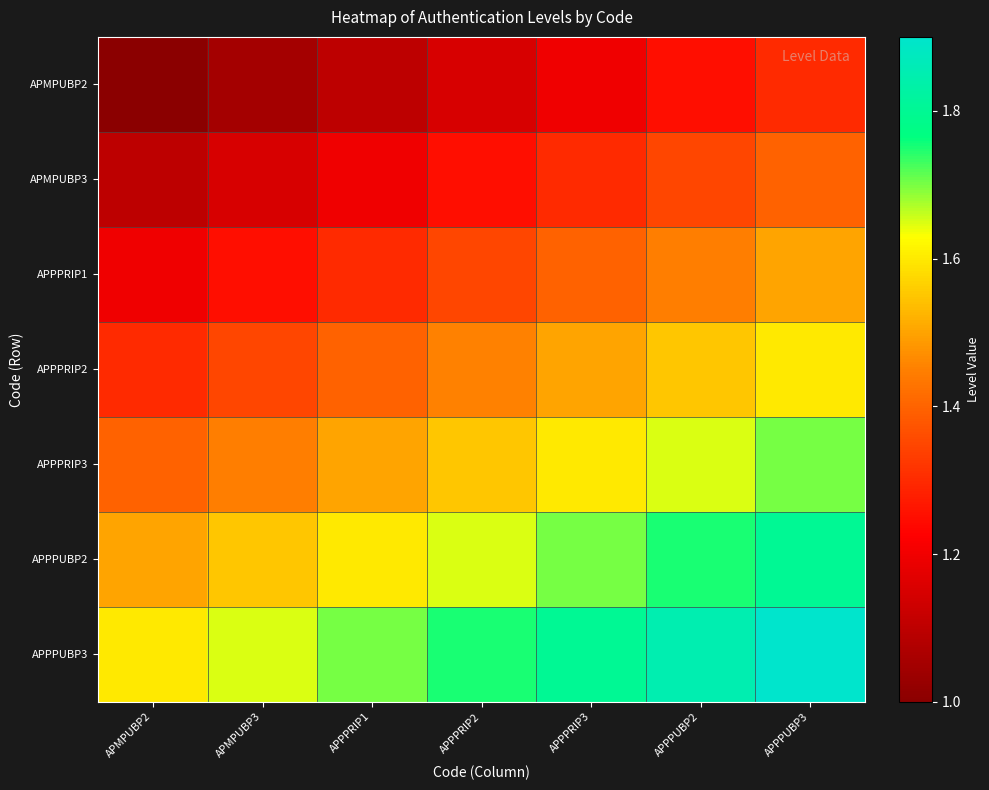

Reading left to right, list all the values displayed in this chart.

APMPUBP2: APMPUBP2=1.0	APMPUBP3=1.1	APPPRIP1=1.1	APPPRIP2=1.1	APPPRIP3=1.2	APPPUBP2=1.2	APPPUBP3=1.3
APMPUBP3: APMPUBP2=1.1	APMPUBP3=1.1	APPPRIP1=1.2	APPPRIP2=1.2	APPPRIP3=1.3	APPPUBP2=1.4	APPPUBP3=1.4
APPPRIP1: APMPUBP2=1.2	APMPUBP3=1.2	APPPRIP1=1.3	APPPRIP2=1.4	APPPRIP3=1.4	APPPUBP2=1.4	APPPUBP3=1.5
APPPRIP2: APMPUBP2=1.3	APMPUBP3=1.4	APPPRIP1=1.4	APPPRIP2=1.5	APPPRIP3=1.5	APPPUBP2=1.6	APPPUBP3=1.6
APPPRIP3: APMPUBP2=1.4	APMPUBP3=1.4	APPPRIP1=1.5	APPPRIP2=1.6	APPPRIP3=1.6	APPPUBP2=1.6	APPPUBP3=1.7
APPPUBP2: APMPUBP2=1.5	APMPUBP3=1.6	APPPRIP1=1.6	APPPRIP2=1.6	APPPRIP3=1.7	APPPUBP2=1.8	APPPUBP3=1.8
APPPUBP3: APMPUBP2=1.6	APMPUBP3=1.7	APPPRIP1=1.7	APPPRIP2=1.8	APPPRIP3=1.8	APPPUBP2=1.9	APPPUBP3=1.9